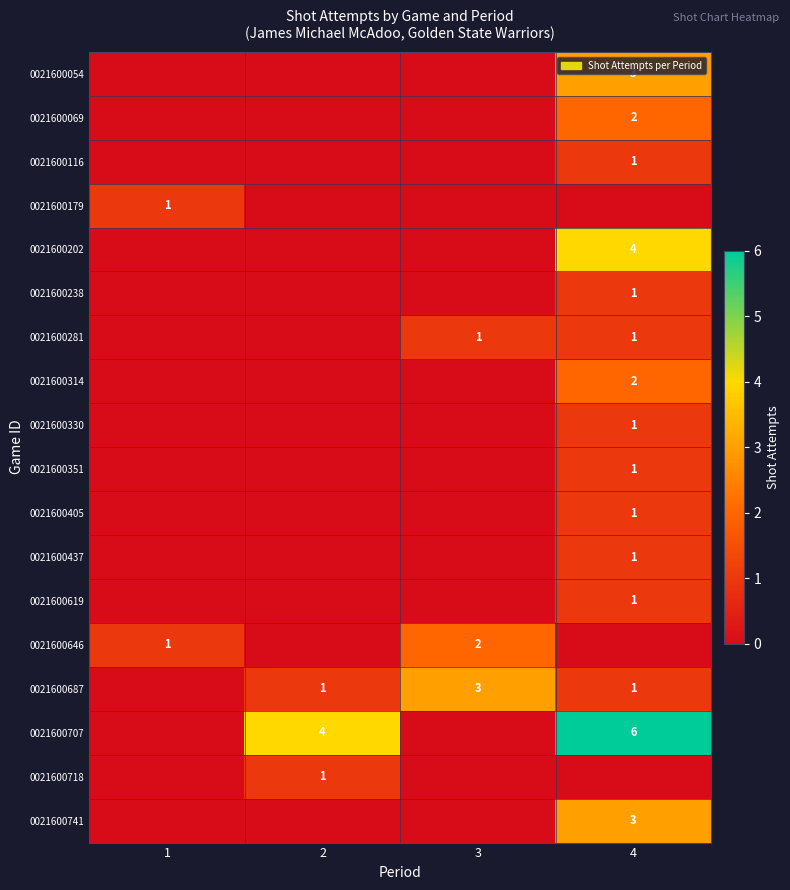

What is the greatest value displayed?

6